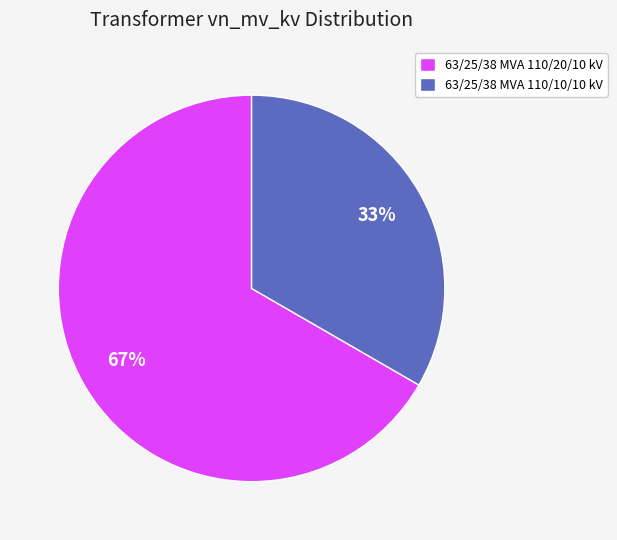

Does 63/25/38 MVA 110/20/10 kV account for over 50% of the chart?

Yes